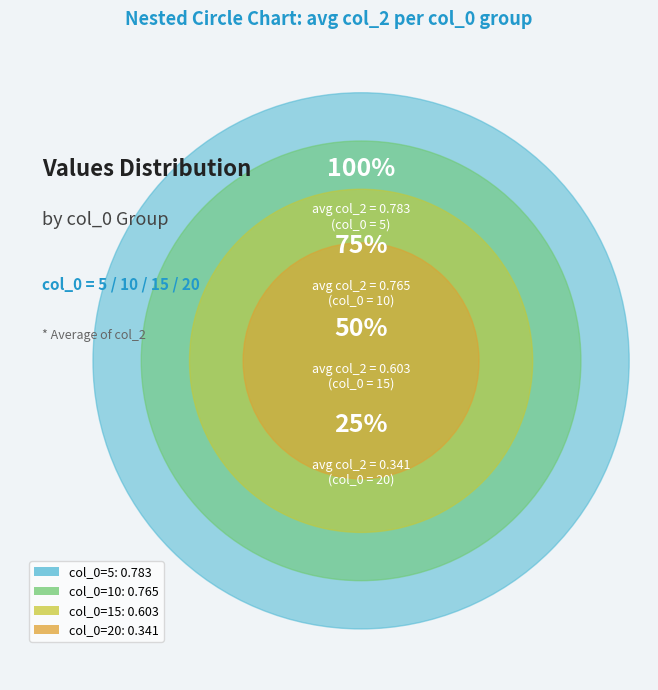

Is it true that col_0=15 is 35% of the pie?

False